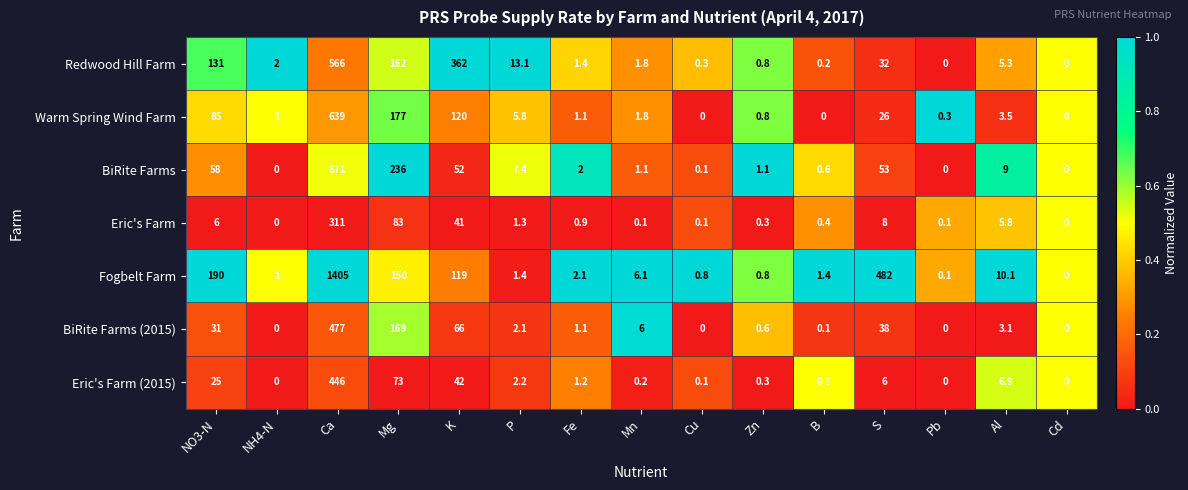

At which category is the sum across all series the highest?

Ca